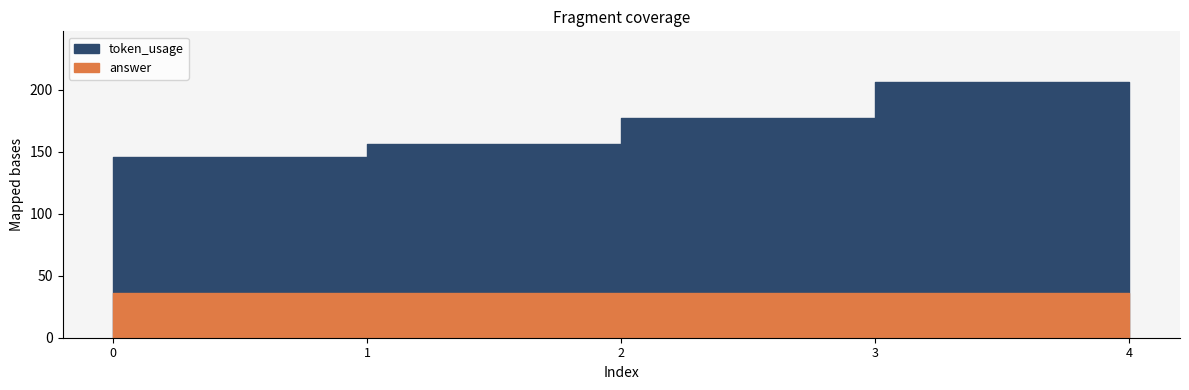

Is it true that answer equals 21 at 4?

False